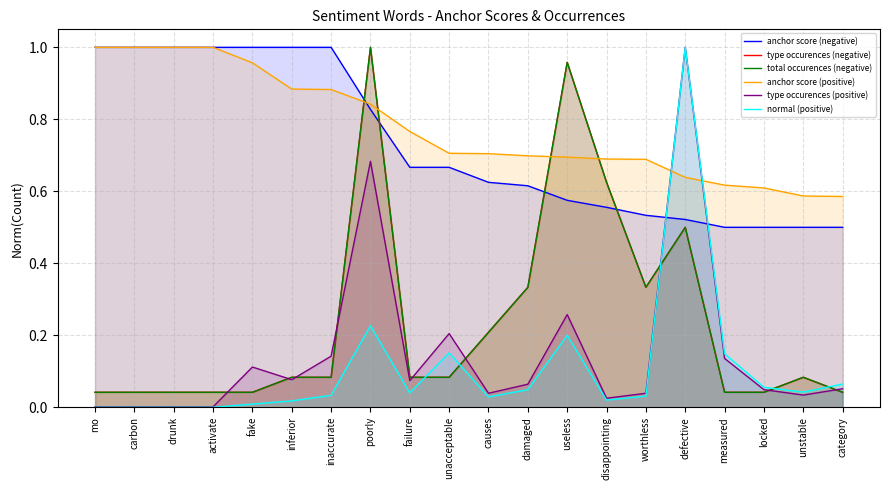

How many lines are shown in the chart?

6